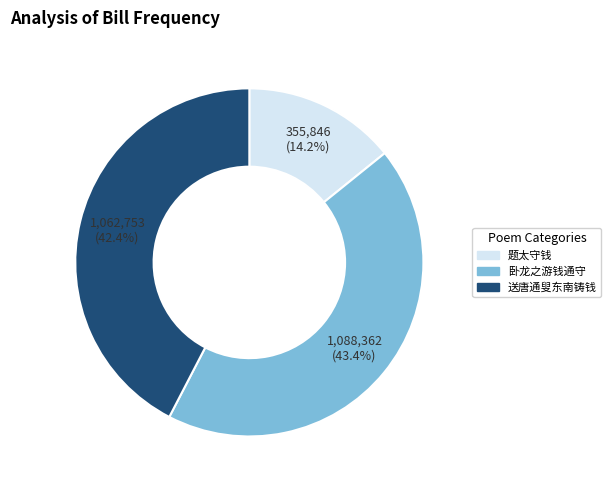

Rank the categories by value from highest to lowest.

卧龙之游钱通守, 送唐通叟东南铸钱, 题太守钱